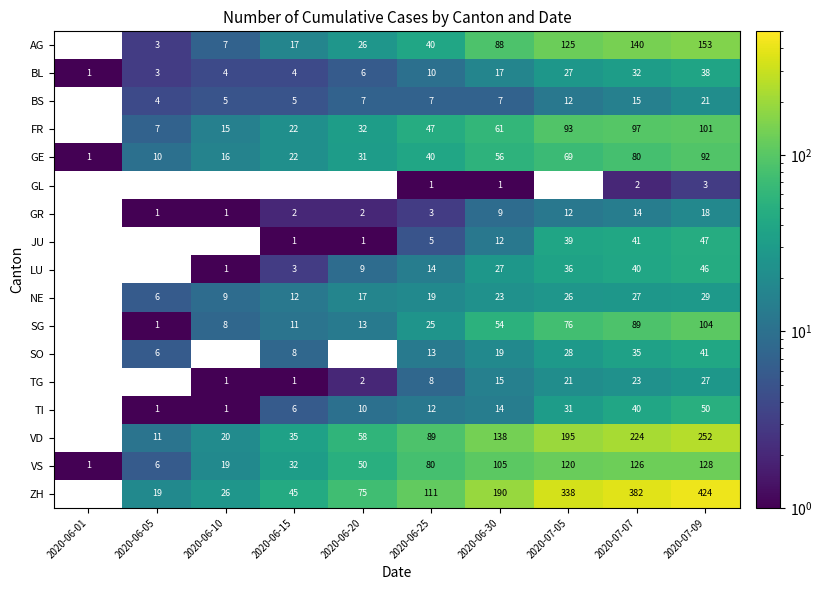

Is it true that BL equals 4 at 2020-06-10?

True